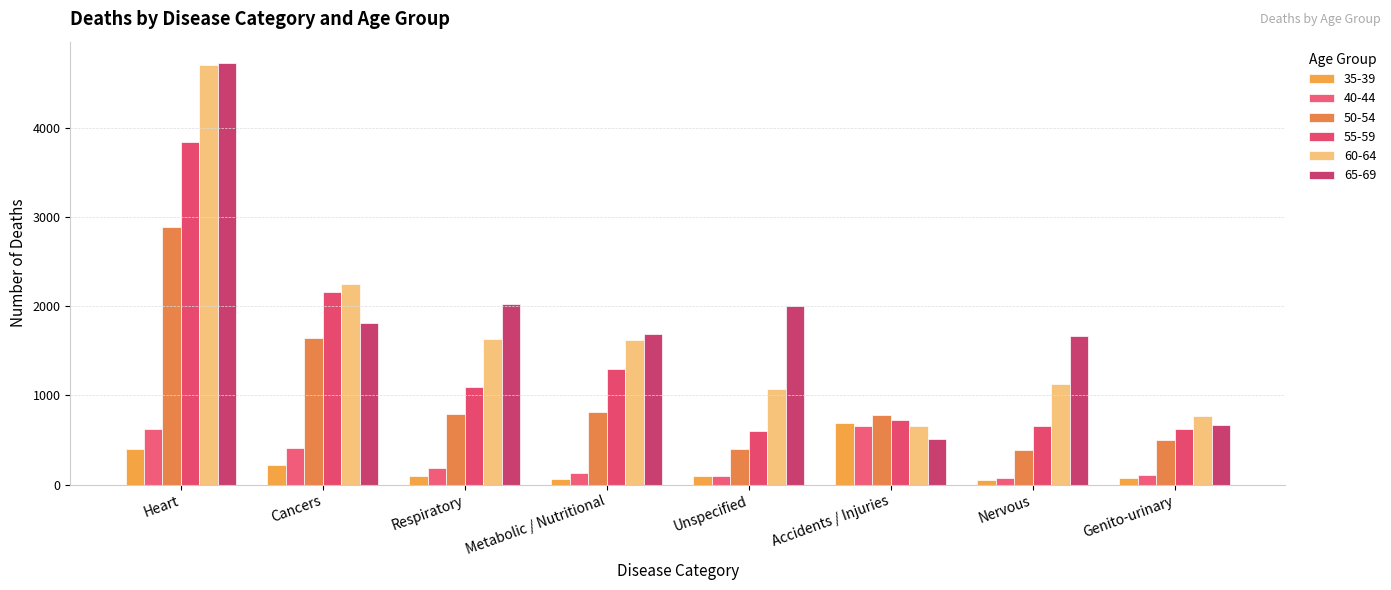

Which series has the largest total across all categories?

65-69